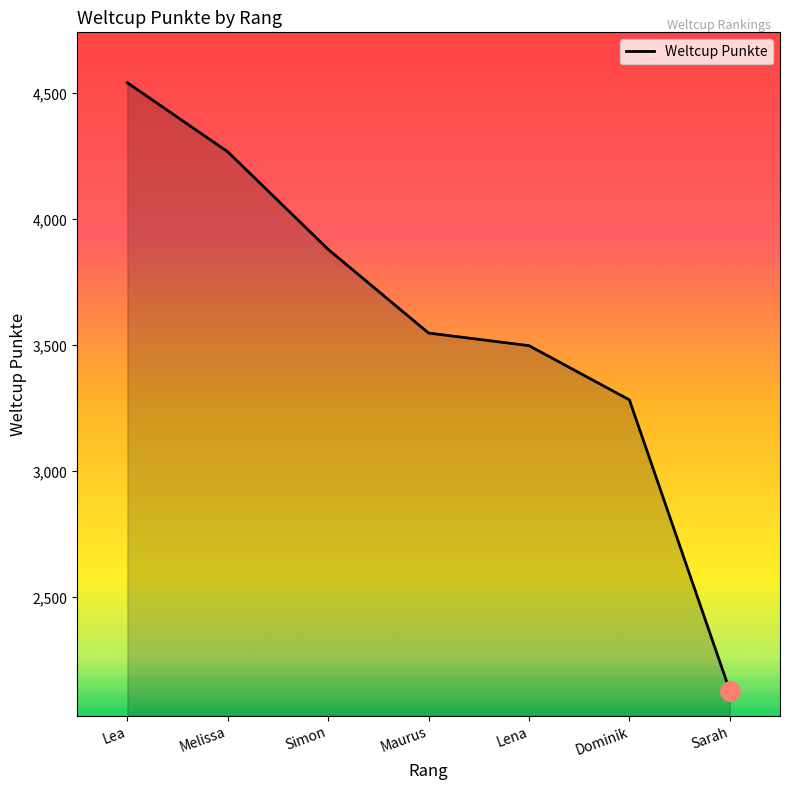

Reading left to right, what are all the values shown in this chart?

4542	4268	3881	3549	3499	3284	2130